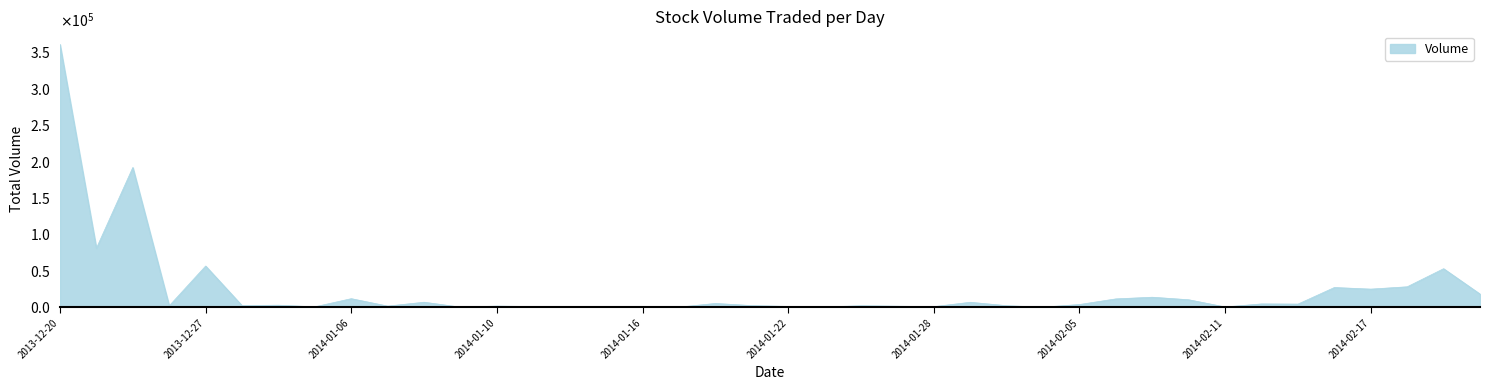

Which label corresponds to the smallest value in the chart?

2014-01-09